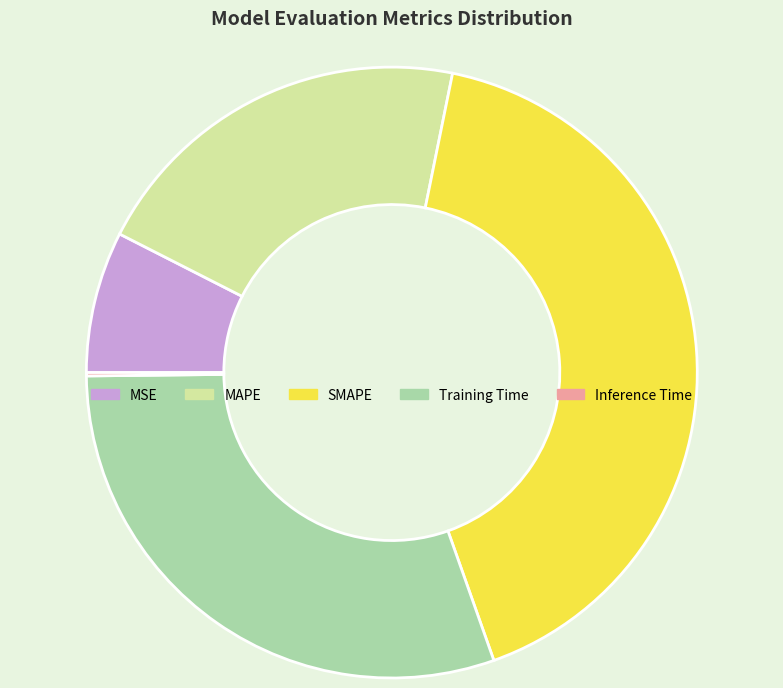

Is the sum of MSE and MAPE greater than half?

No